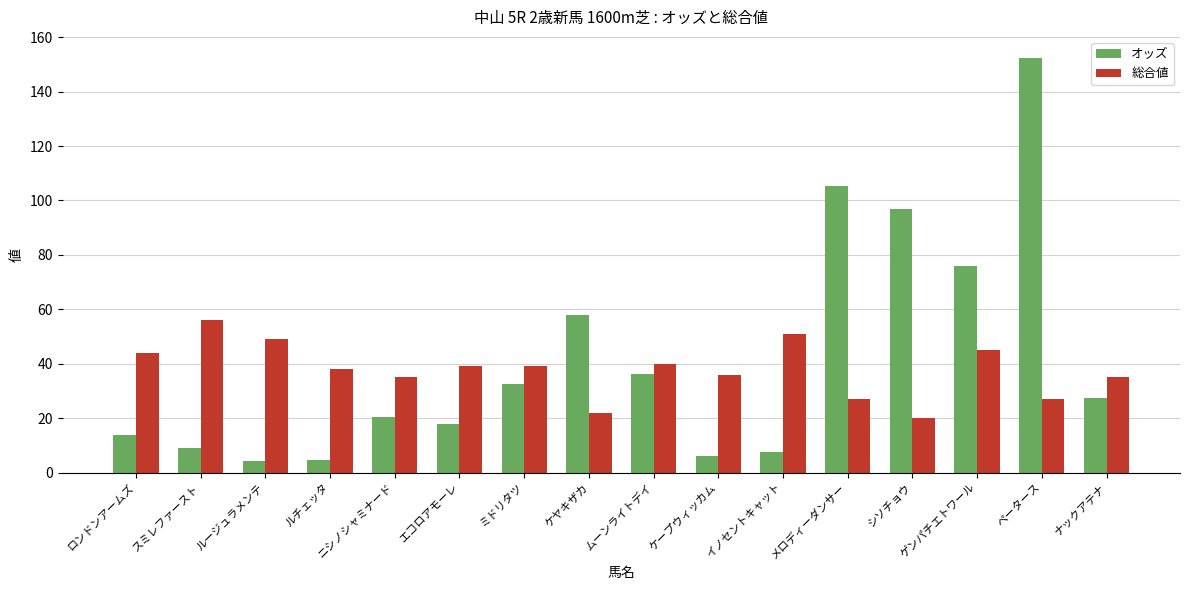

What is the lowest value of the 総合値 series?

20.0